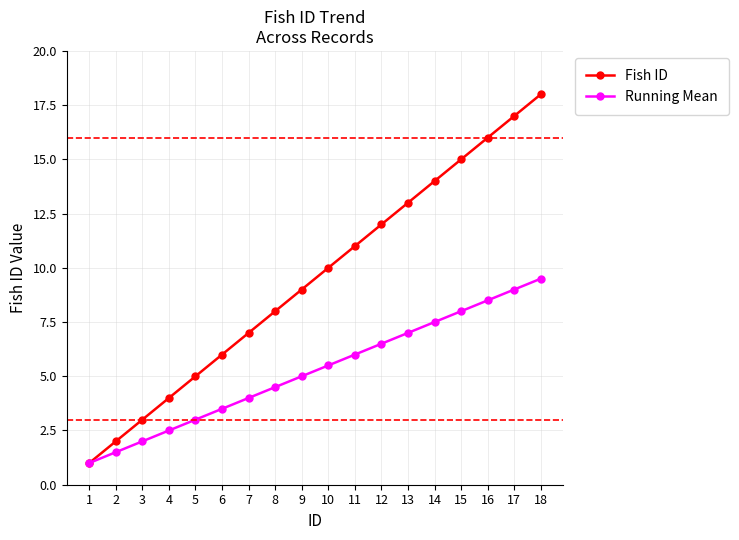

What are all the series names shown in the legend?

Fish ID, Running Mean